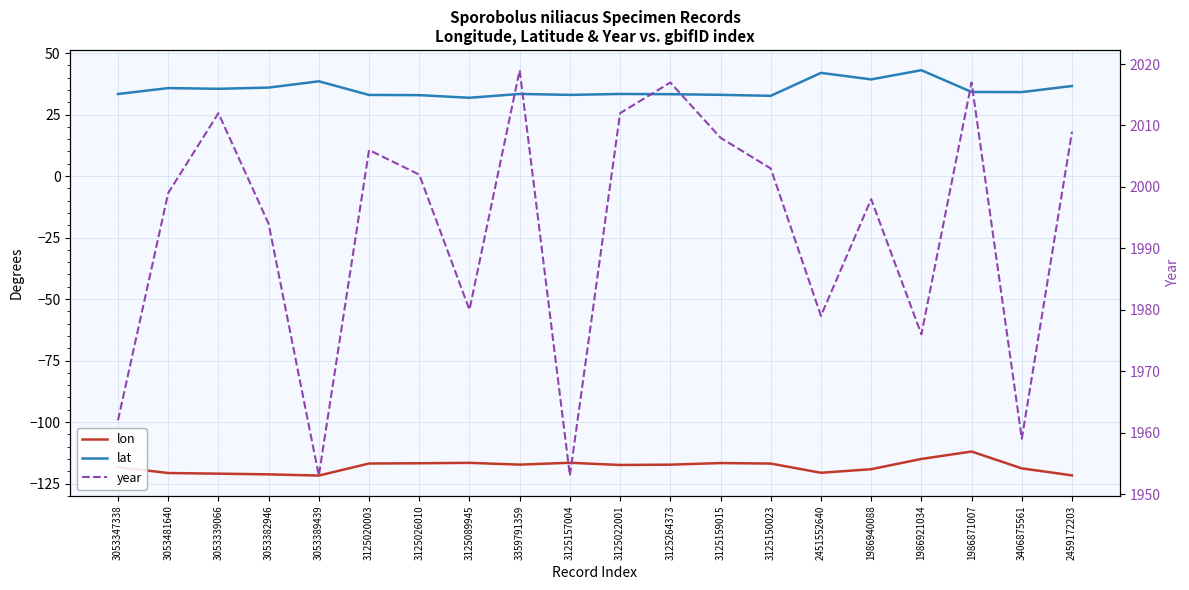

Reading left to right, what are all the values shown in this chart?

lon: -118.4	-120.7	-121.0	-121.3	-121.8	-116.9	-116.8	-116.6	-117.3	-116.6	-117.5	-117.3	-116.7	-116.9	-120.6	-119.2	-115.0	-112.0	-118.9	-121.7
lat: 33.4	35.8	35.5	36.0	38.5	33.0	32.9	31.8	33.4	33.0	33.4	33.3	33.0	32.6	41.9	39.3	43.0	34.2	34.1	36.6
year: 1962.0	1999.0	2012.0	1994.0	1953.0	2006.0	2002.0	1980.0	2019.0	1953.0	2012.0	2017.0	2008.0	2003.0	1979.0	1998.0	1976.0	2017.0	1959.0	2009.0